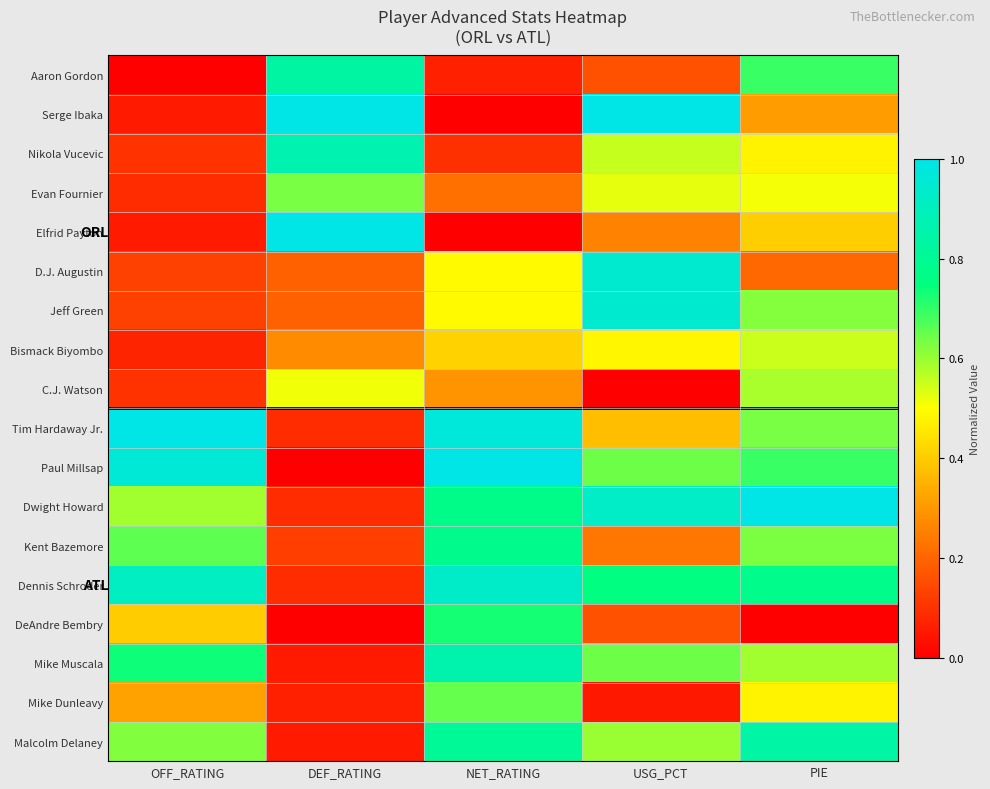

Reading right to left, extract all data points from this chart.

Aaron Gordon: PIE=0.7	USG_PCT=0.2	NET_RATING=0.1	DEF_RATING=0.8	OFF_RATING=0.0
Serge Ibaka: PIE=0.3	USG_PCT=1.0	NET_RATING=0.0	DEF_RATING=1.0	OFF_RATING=0.1
Nikola Vucevic: PIE=0.5	USG_PCT=0.6	NET_RATING=0.1	DEF_RATING=0.9	OFF_RATING=0.1
Evan Fournier: PIE=0.5	USG_PCT=0.5	NET_RATING=0.2	DEF_RATING=0.6	OFF_RATING=0.1
Elfrid Payton: PIE=0.4	USG_PCT=0.3	NET_RATING=0.0	DEF_RATING=1.0	OFF_RATING=0.1
D.J. Augustin: PIE=0.2	USG_PCT=0.9	NET_RATING=0.5	DEF_RATING=0.2	OFF_RATING=0.1
Jeff Green: PIE=0.6	USG_PCT=0.9	NET_RATING=0.5	DEF_RATING=0.2	OFF_RATING=0.1
Bismack Biyombo: PIE=0.6	USG_PCT=0.5	NET_RATING=0.4	DEF_RATING=0.3	OFF_RATING=0.1
C.J. Watson: PIE=0.6	USG_PCT=0.0	NET_RATING=0.3	DEF_RATING=0.5	OFF_RATING=0.1
Tim Hardaway Jr.: PIE=0.6	USG_PCT=0.4	NET_RATING=1.0	DEF_RATING=0.1	OFF_RATING=1.0
Paul Millsap: PIE=0.7	USG_PCT=0.6	NET_RATING=1.0	DEF_RATING=0.0	OFF_RATING=1.0
Dwight Howard: PIE=1.0	USG_PCT=0.9	NET_RATING=0.8	DEF_RATING=0.1	OFF_RATING=0.6
Kent Bazemore: PIE=0.6	USG_PCT=0.2	NET_RATING=0.8	DEF_RATING=0.1	OFF_RATING=0.7
Dennis Schroder: PIE=0.8	USG_PCT=0.8	NET_RATING=0.9	DEF_RATING=0.1	OFF_RATING=0.9
DeAndre Bembry: PIE=0.0	USG_PCT=0.2	NET_RATING=0.7	DEF_RATING=0.0	OFF_RATING=0.4
Mike Muscala: PIE=0.6	USG_PCT=0.6	NET_RATING=0.9	DEF_RATING=0.1	OFF_RATING=0.7
Mike Dunleavy: PIE=0.5	USG_PCT=0.0	NET_RATING=0.7	DEF_RATING=0.1	OFF_RATING=0.3
Malcolm Delaney: PIE=0.8	USG_PCT=0.6	NET_RATING=0.8	DEF_RATING=0.1	OFF_RATING=0.6